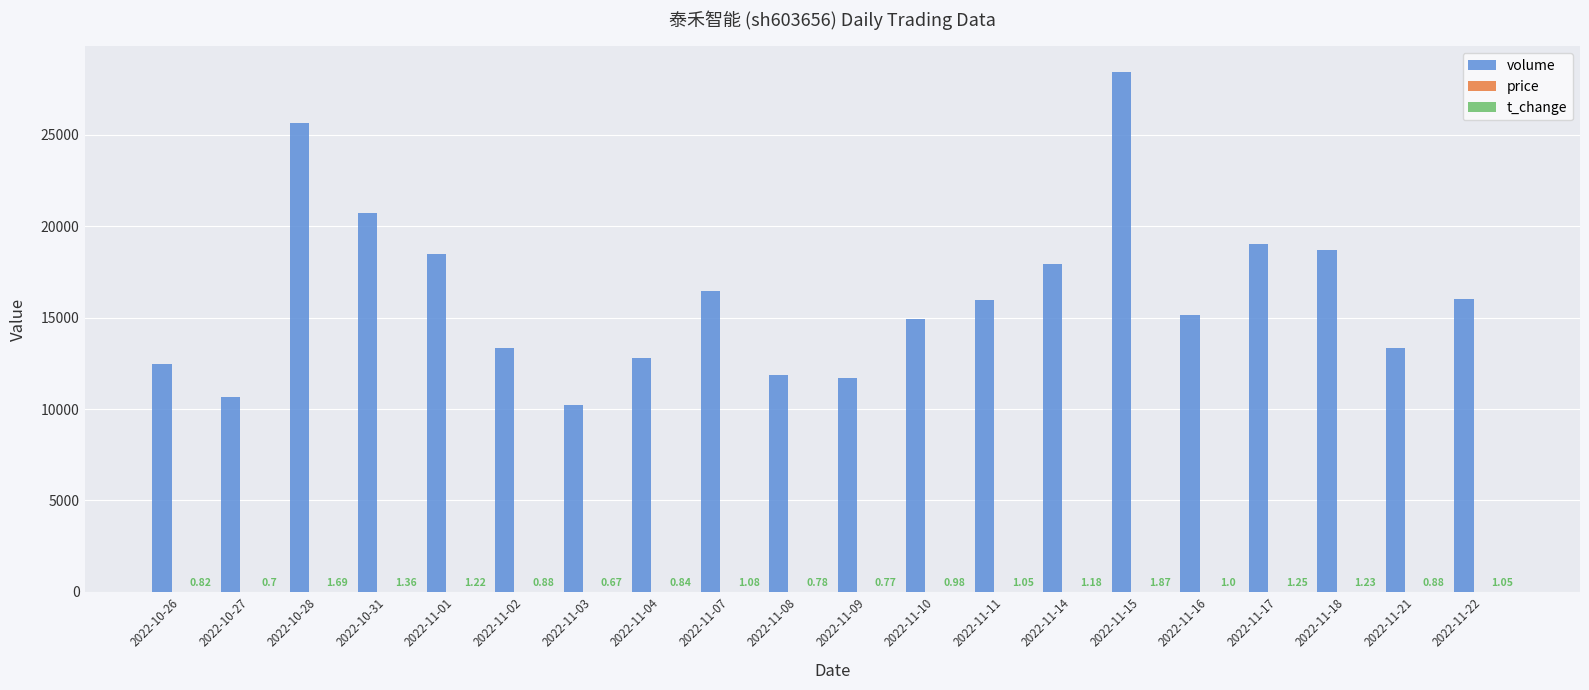

How many data points does each series have?

20